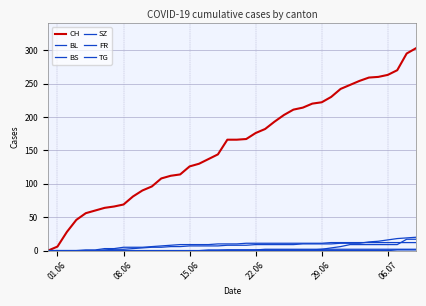

What is the average value of the BL series?

8